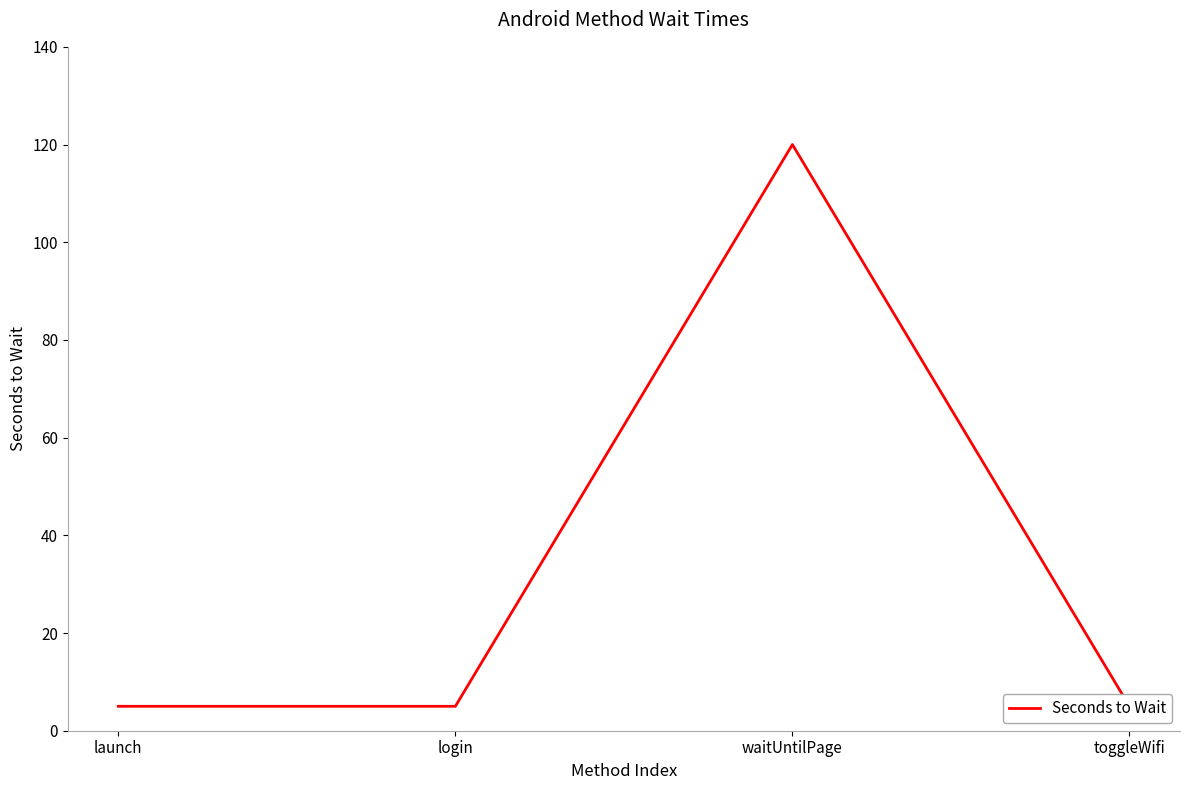

Which label corresponds to the largest value in the chart?

waitUntilPage